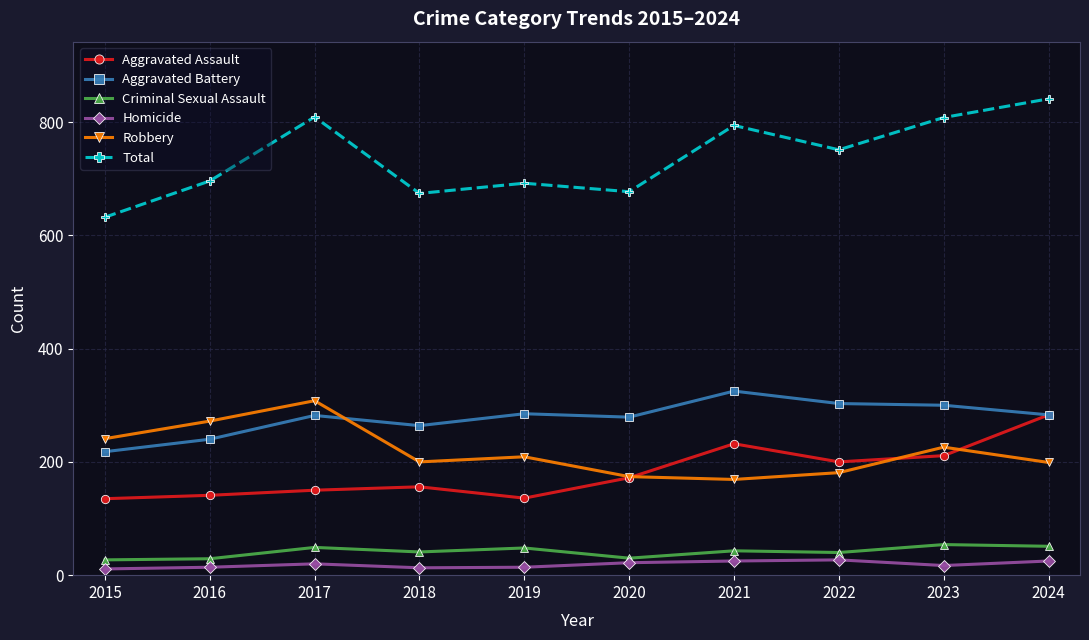

What is the total value across all series at 2024?

1682